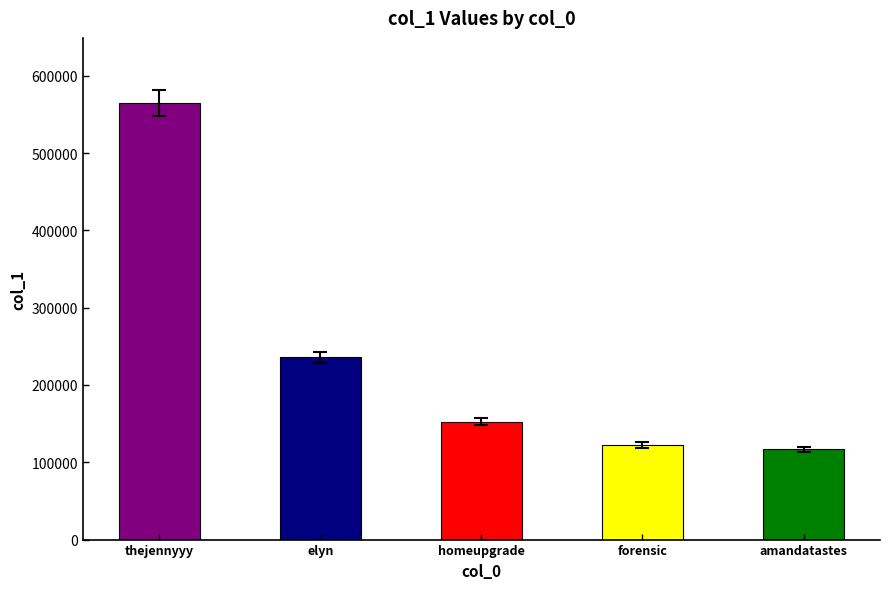

Which category has the lowest value across all series?

amandatastes